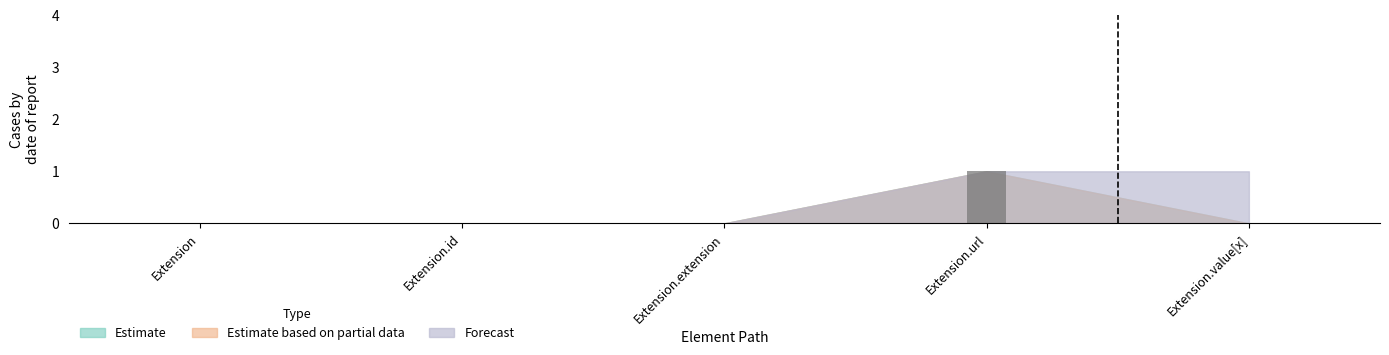

Is it true that the value at Extension is 0?

True